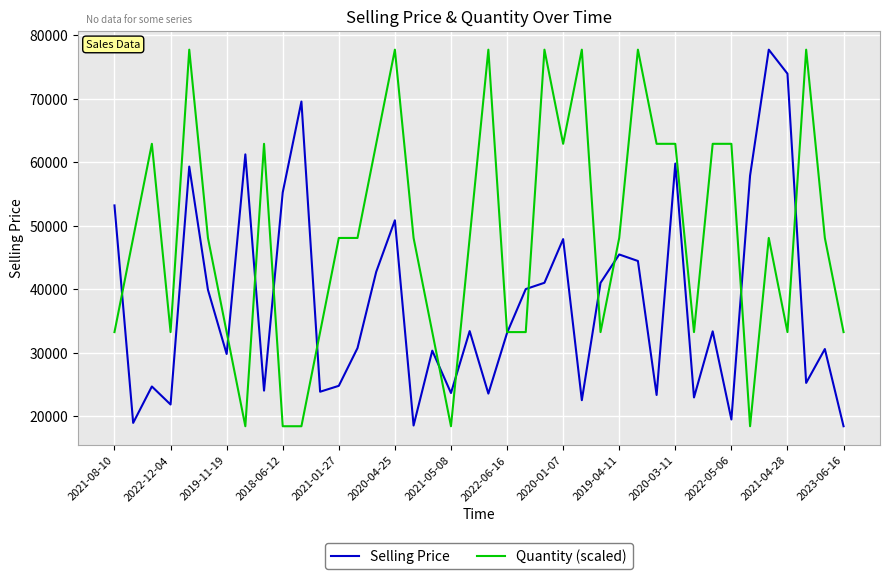

What is the minimum value for Selling Price?

18455.0